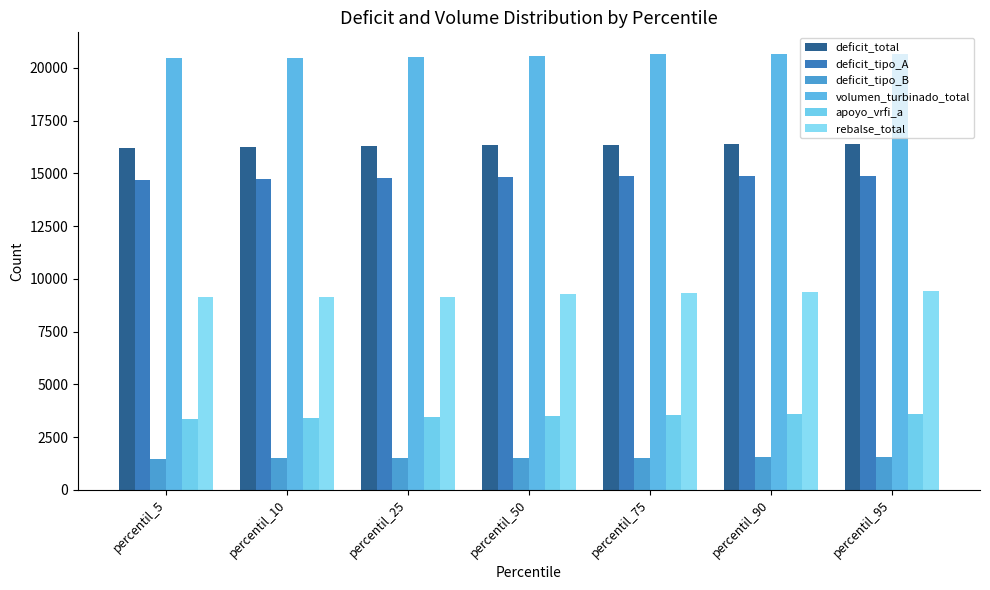

At which category is the sum across all series the highest?

percentil_95